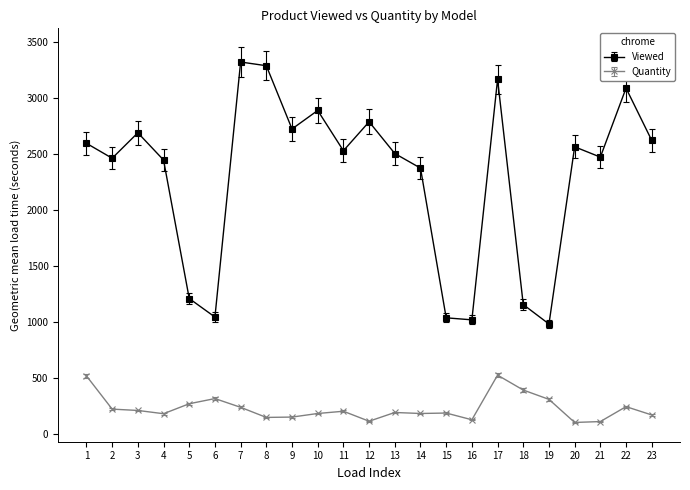

In Viewed, how many points are lower than both neighbors (excluding endpoints)?

7